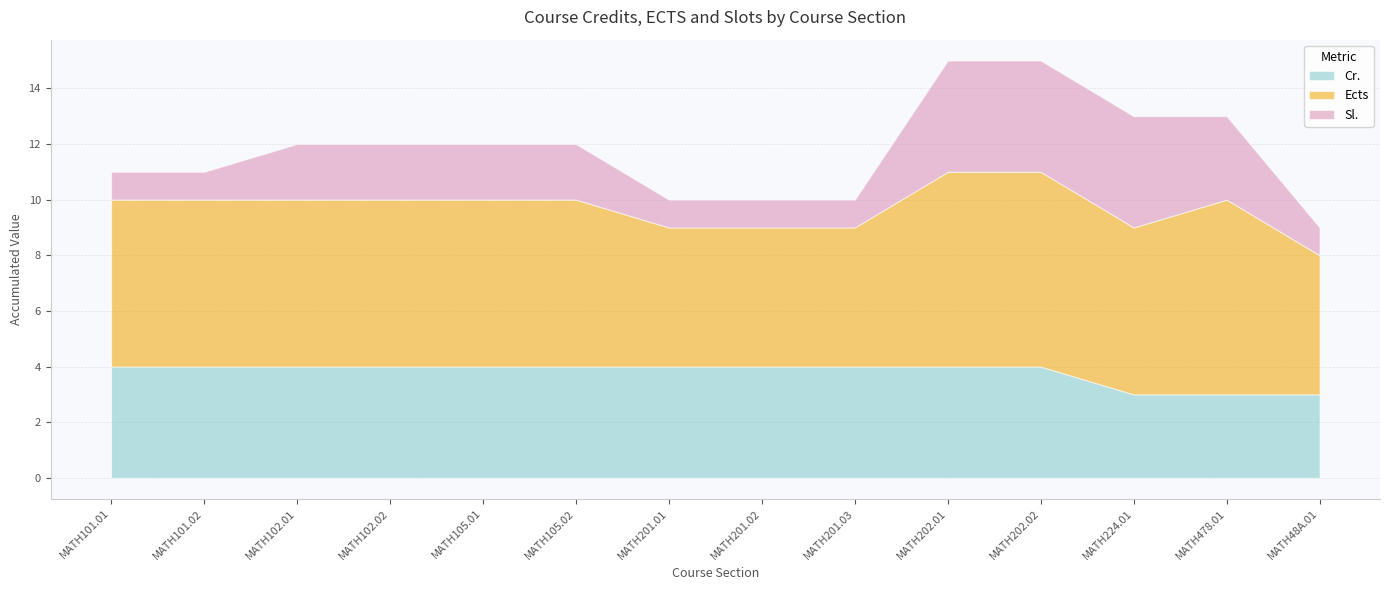

What is the total value across all series at MATH201.03?

10